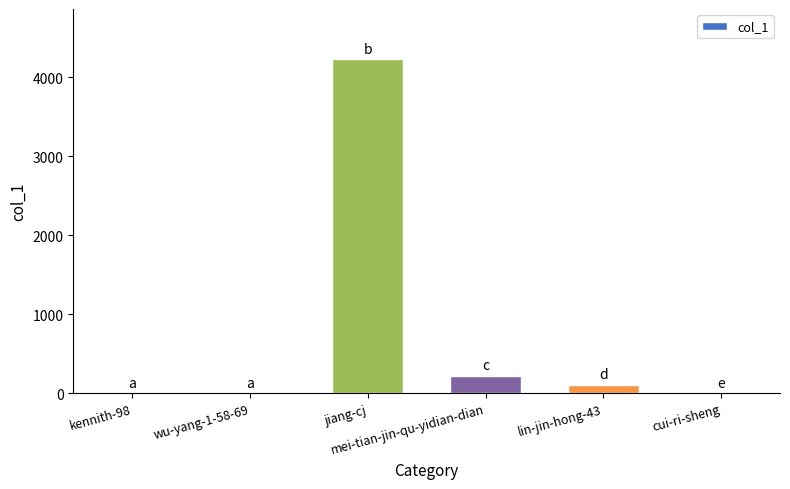

The value at jiang-cj is 4227. True or false?

True